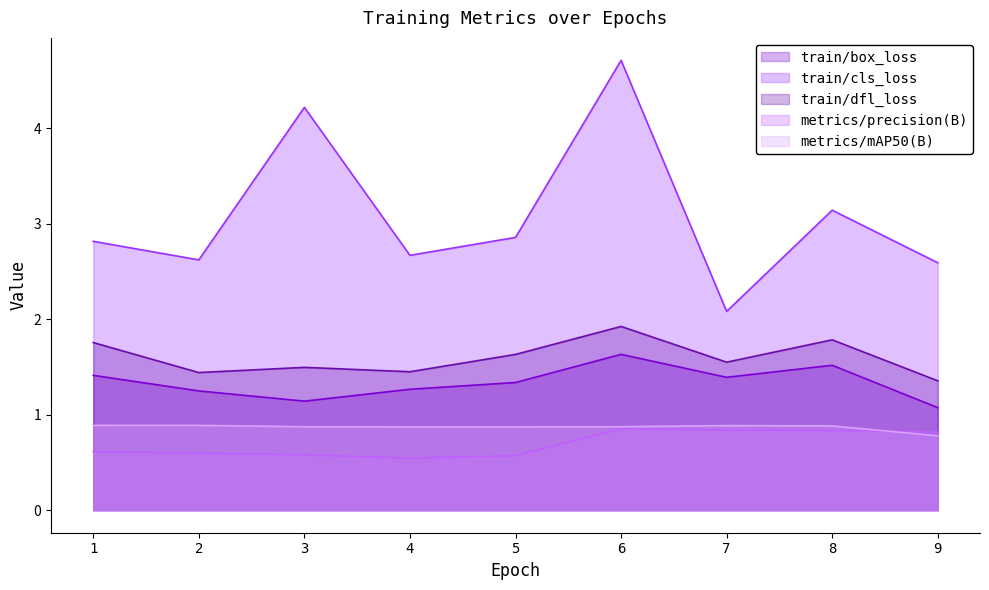

What is the average value of the metrics/mAP50(B) series?

0.9